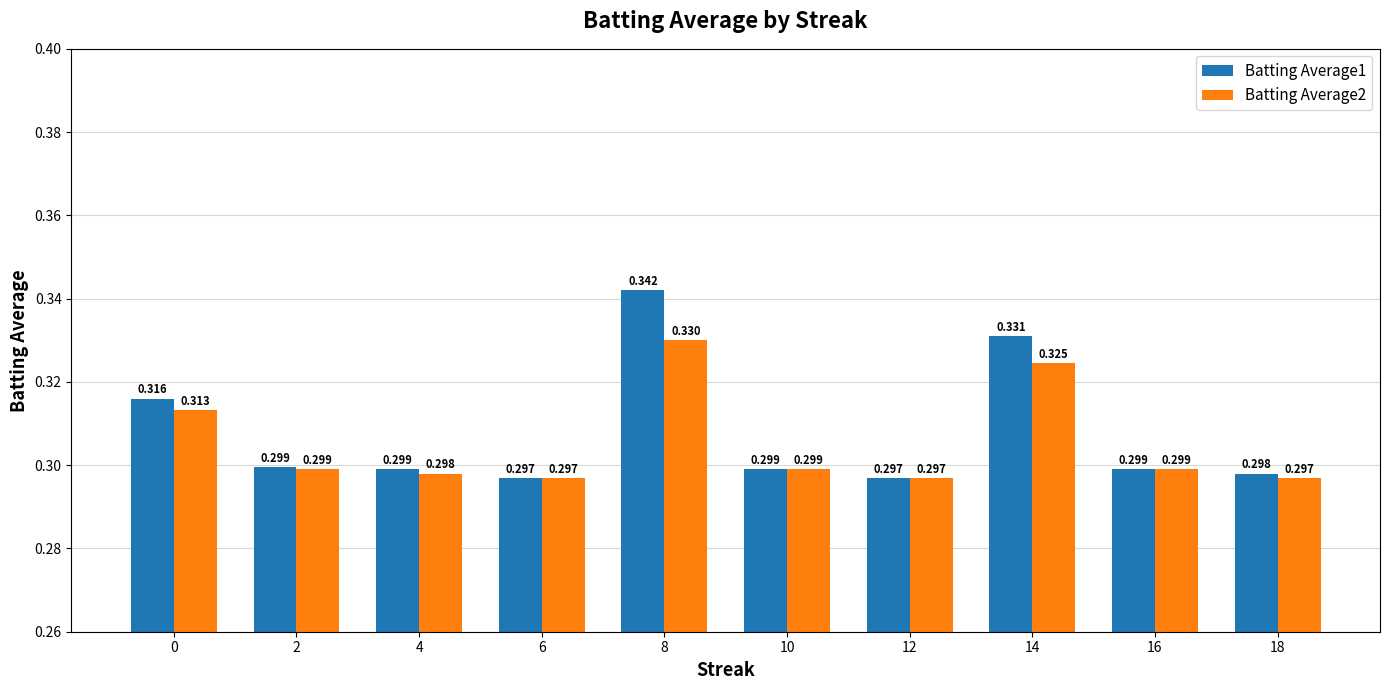

Which series has the widest spread of values?

Batting Average1